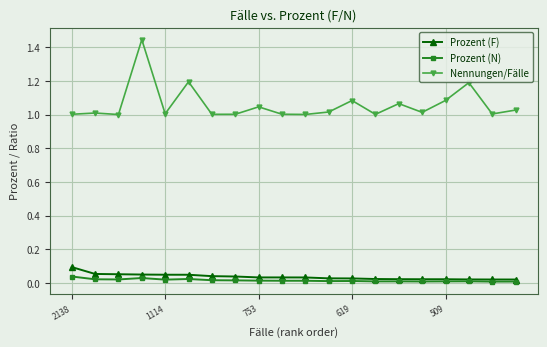

Which series has the largest total across all categories?

Nennungen/Fälle